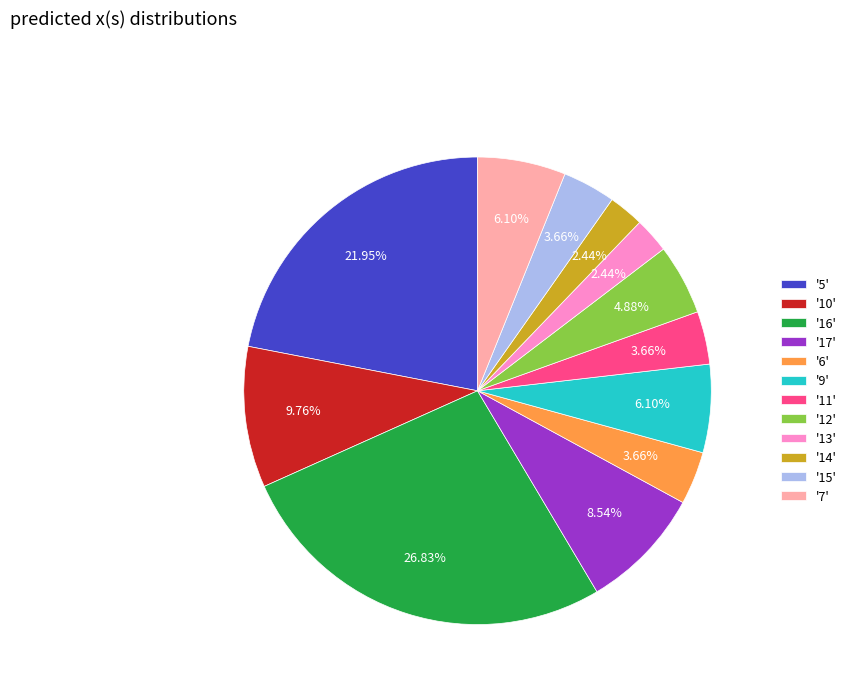

Is the sum of '11' and '6' greater than half?

No